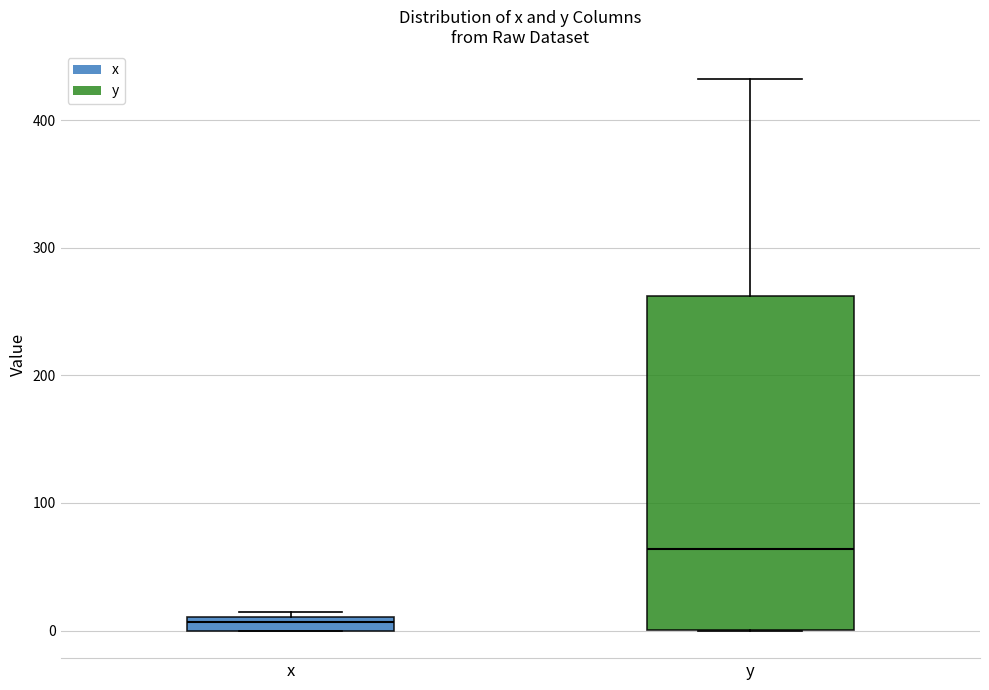

Where is the lower edge of the box for x on the y-axis? The values are not printed on the chart, so give them approximately, as read against the axis.

0